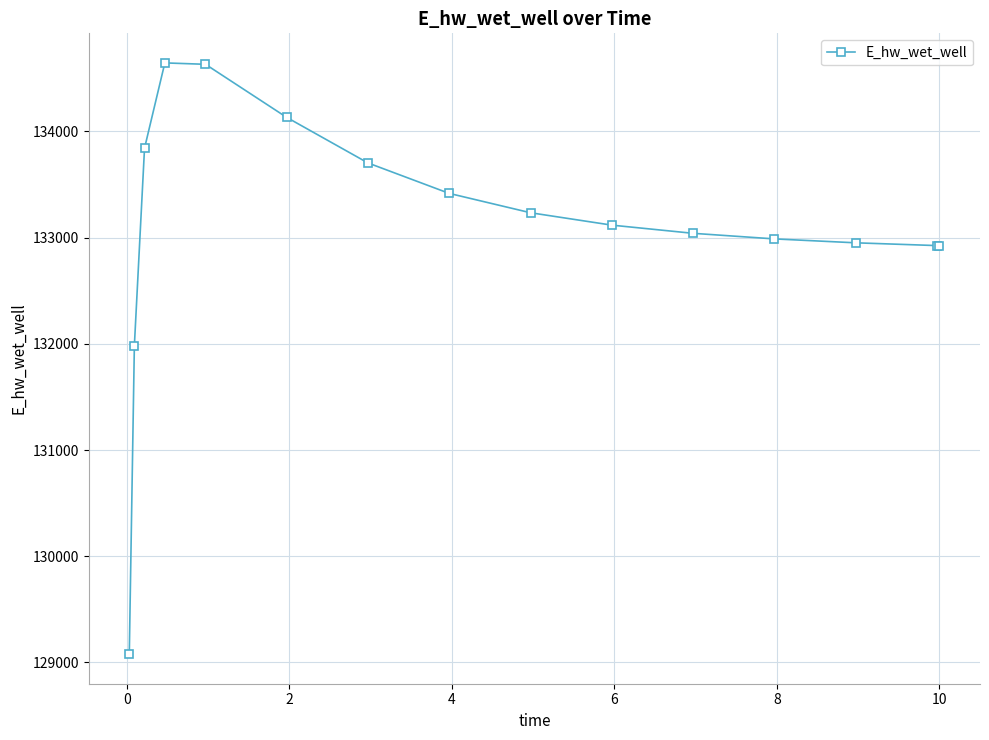

How many lines are shown in the chart?

1